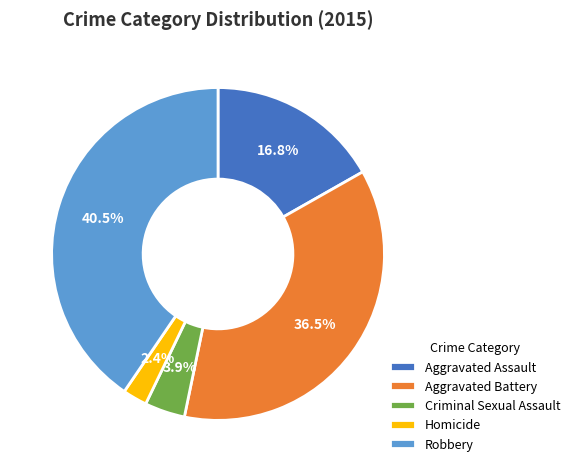

Is there any slice that represents more than half of the pie?

No